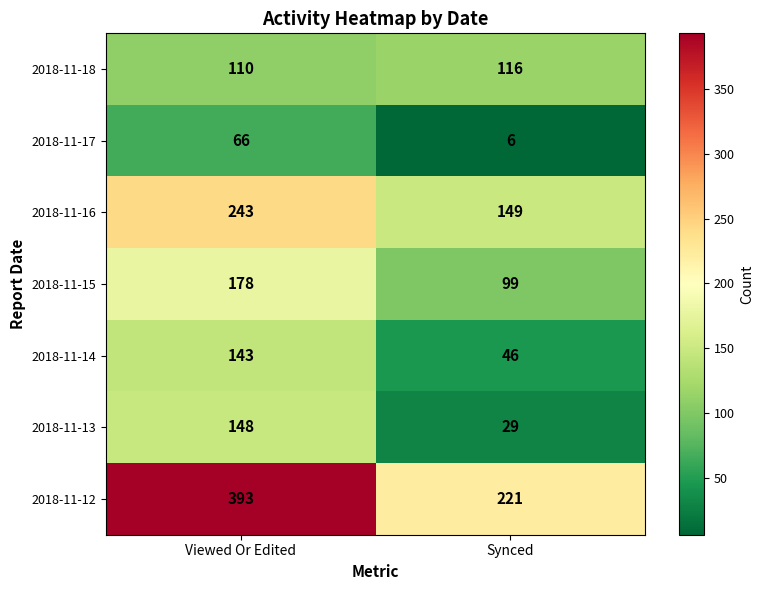

What is the sum of all 2018-11-14 values?

189